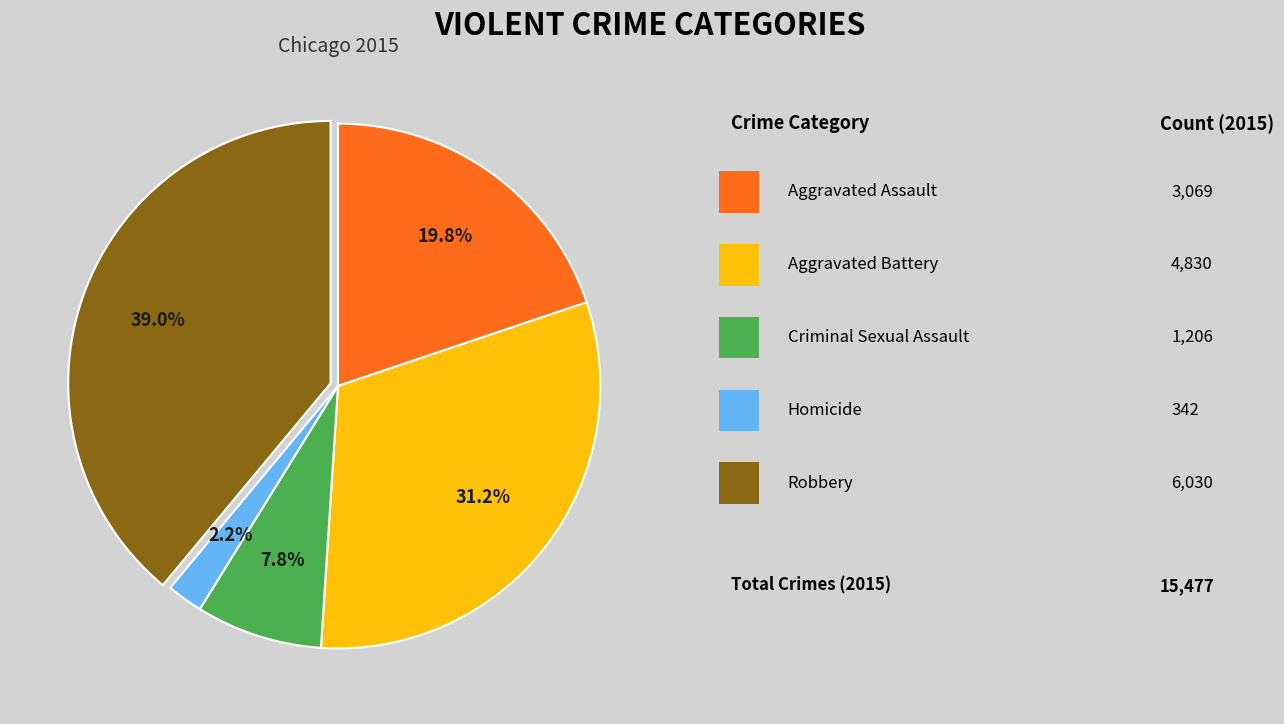

Does any single category account for the majority?

No